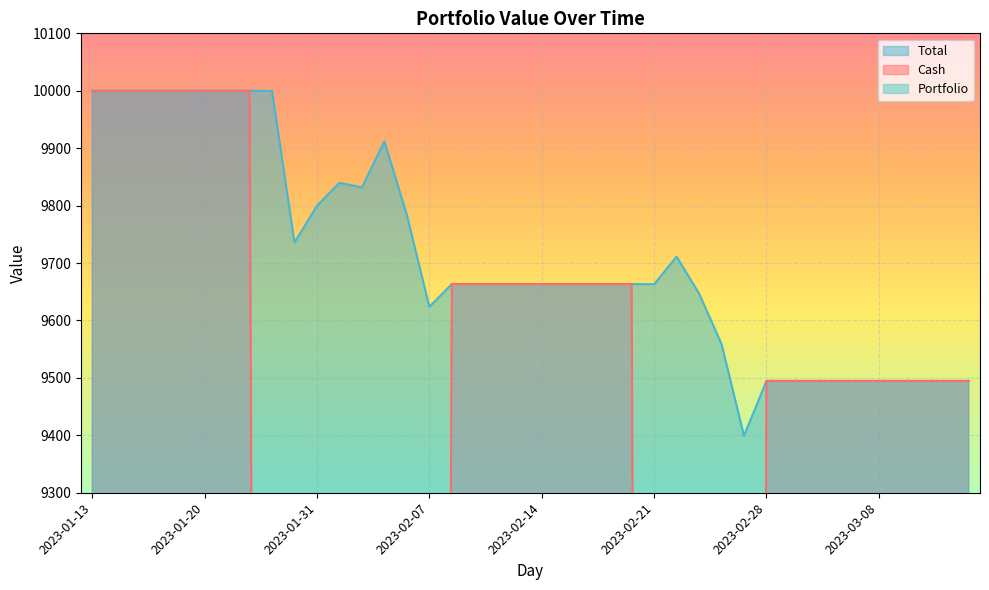

What is the label of the 11th point from the right?

2023-02-27